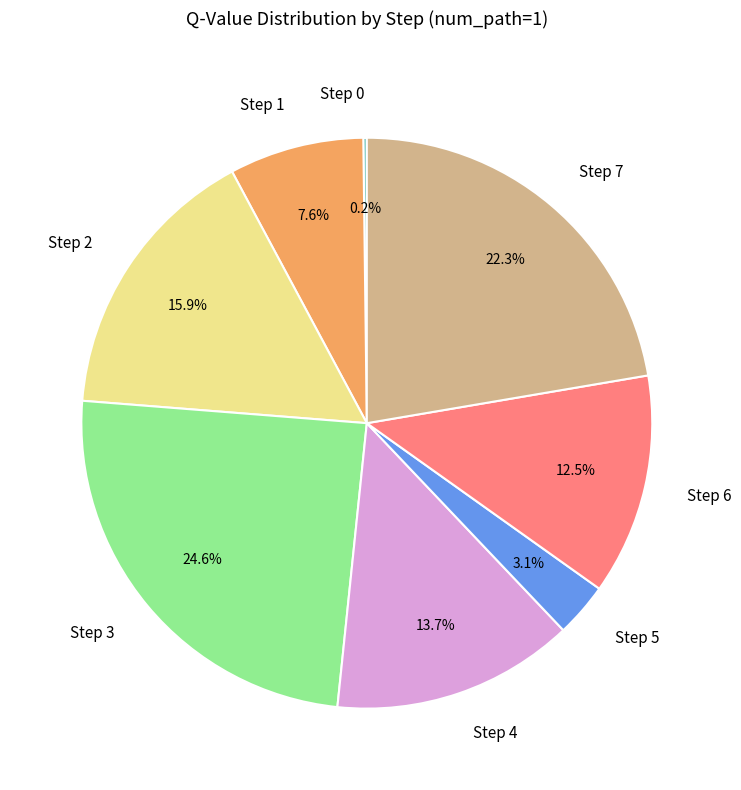

Which has a higher value, Step 1 or Step 4?

Step 4